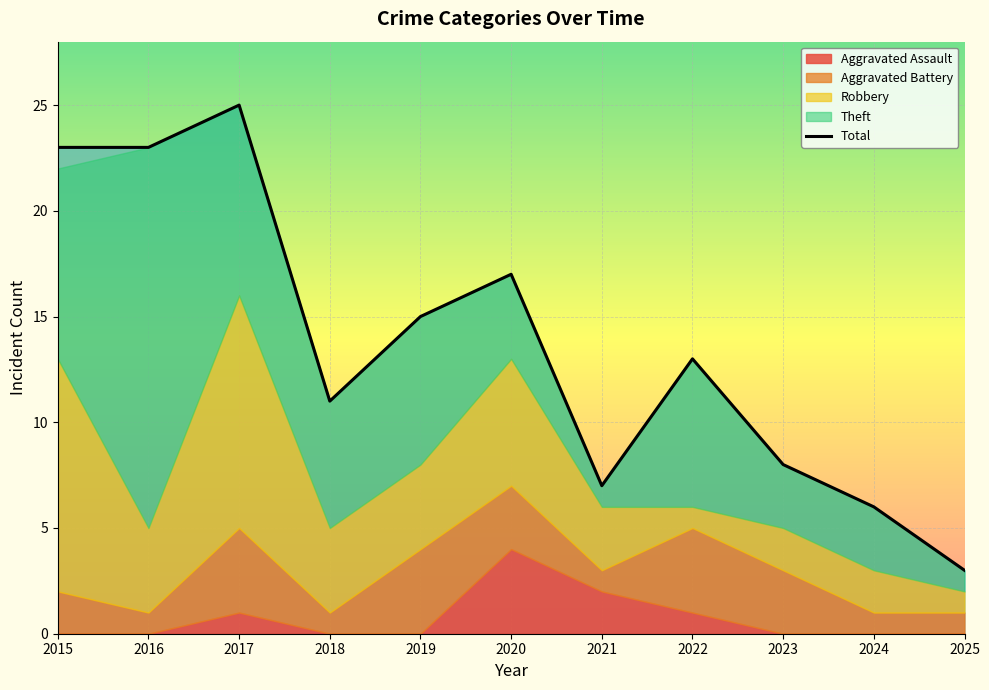

Does the chart display data point markers on the line(s)?

No